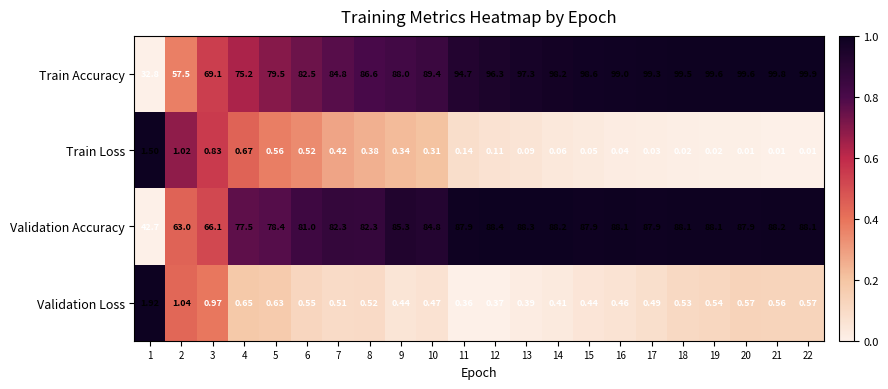

Is the value of Validation Loss at 17 greater than the value of Train Accuracy at 11?

No